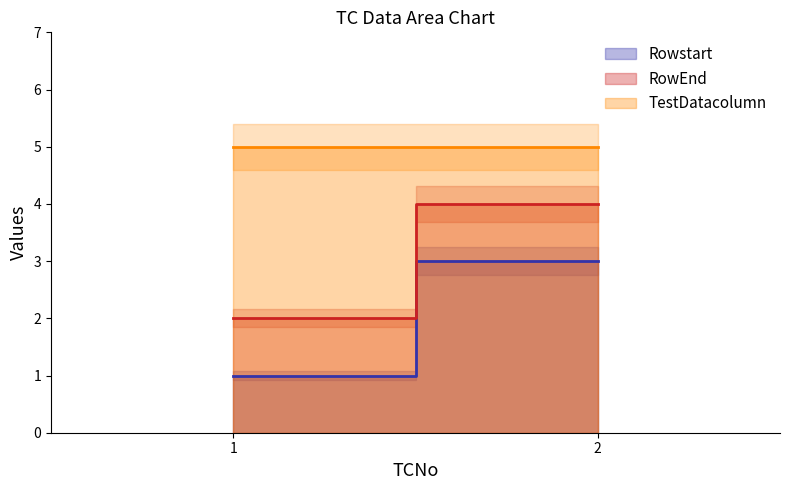

Reading left to right, transcribe all the data shown in this chart.

Rowstart: 1	3
RowEnd: 2	4
TestDatacolumn: 5	5